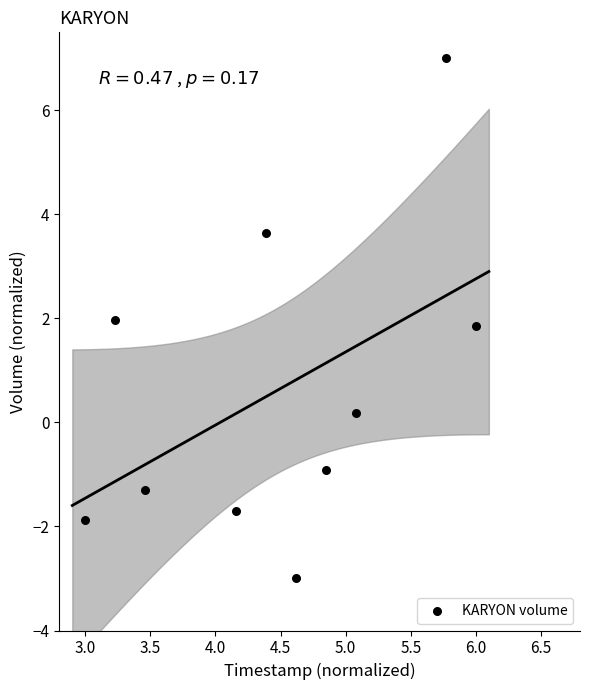

What is the range of Y values (max minus min)?

10.0